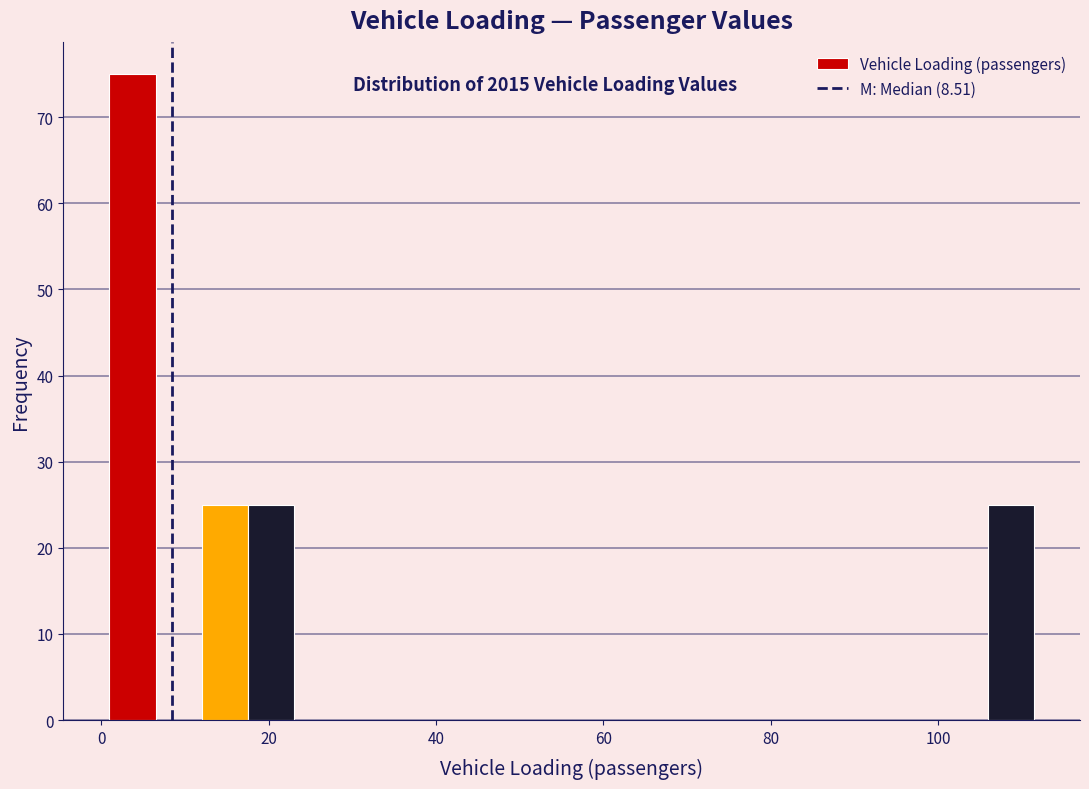

Read against the x-axis, roughly where is the centre of the tallest bar?

4